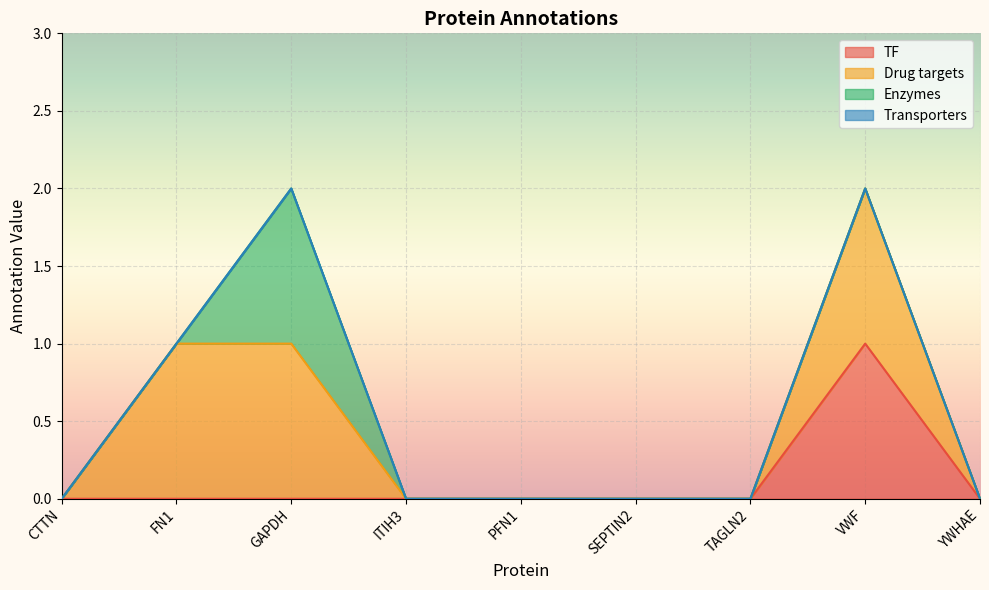

Reading left to right, what are all the values shown in this chart?

TF: 0	0	0	0	0	0	0	1	0
Drug targets: 0	1	1	0	0	0	0	1	0
Enzymes: 0	0	1	0	0	0	0	0	0
Transporters: 0	0	0	0	0	0	0	0	0